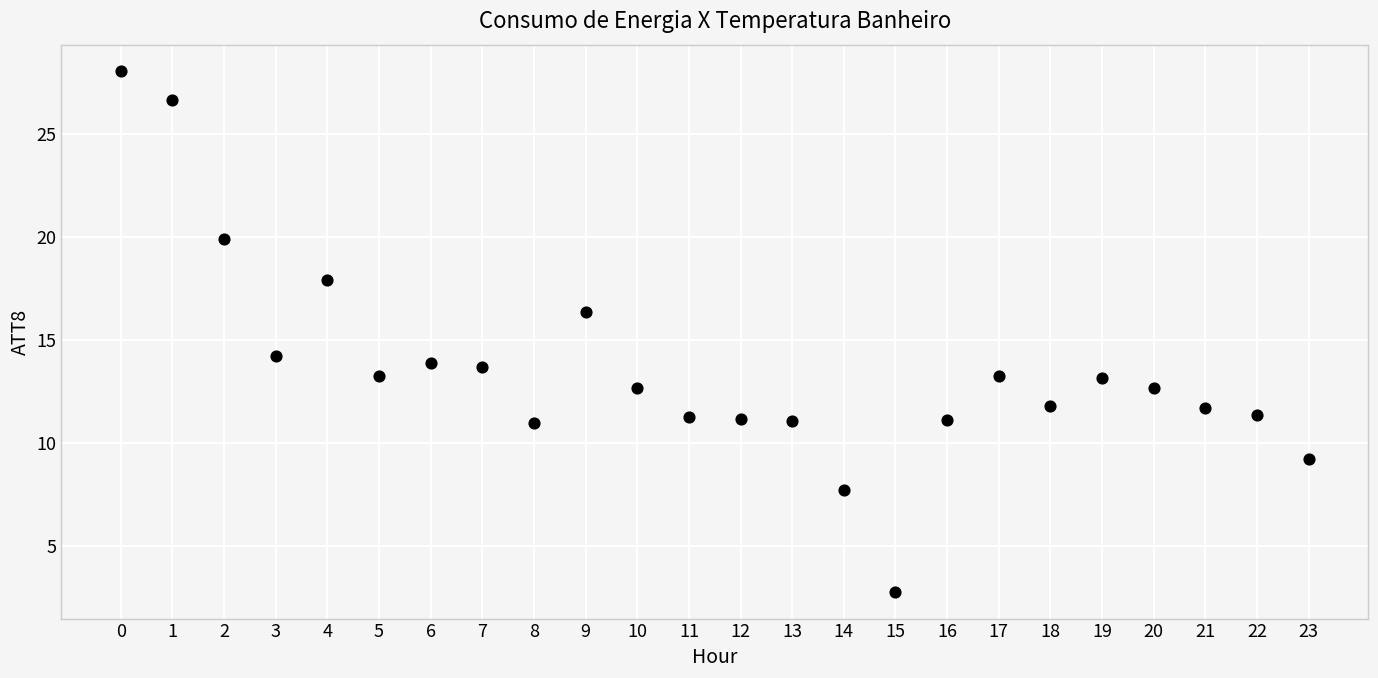

What Y value in the scatter plot is closest to 15?

14.2